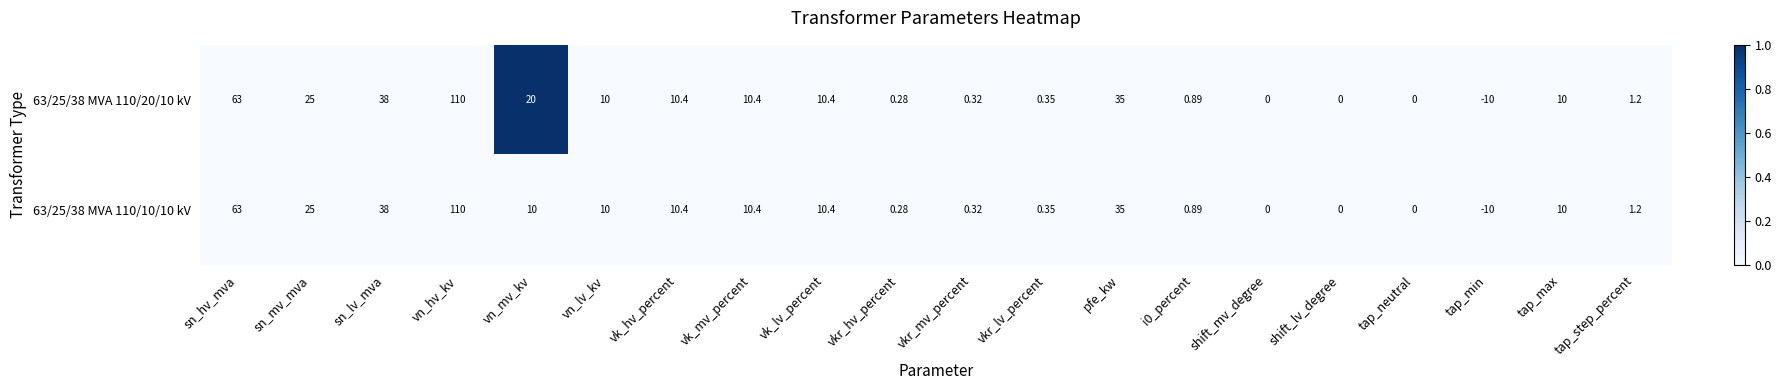

At which label does 63/25/38 MVA 110/20/10 kV first exceed 10?

sn_hv_mva